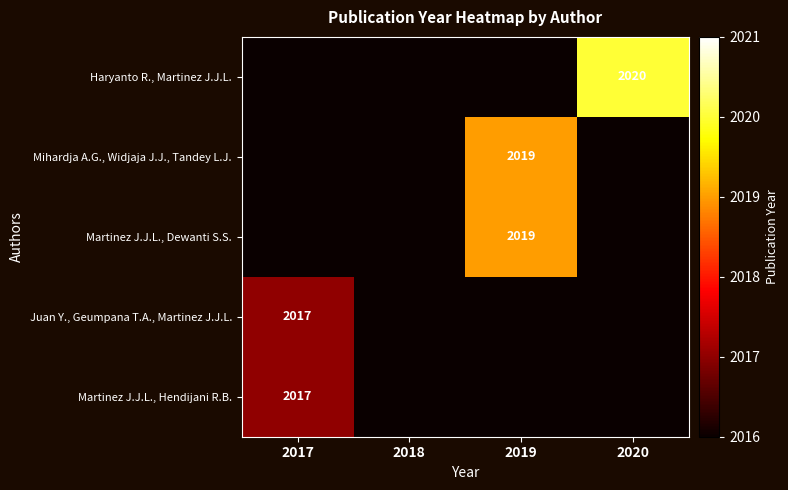

The value of Juan Y., Geumpana T.A., Martinez J.J.L. at 2017 is 2017. True or false?

True